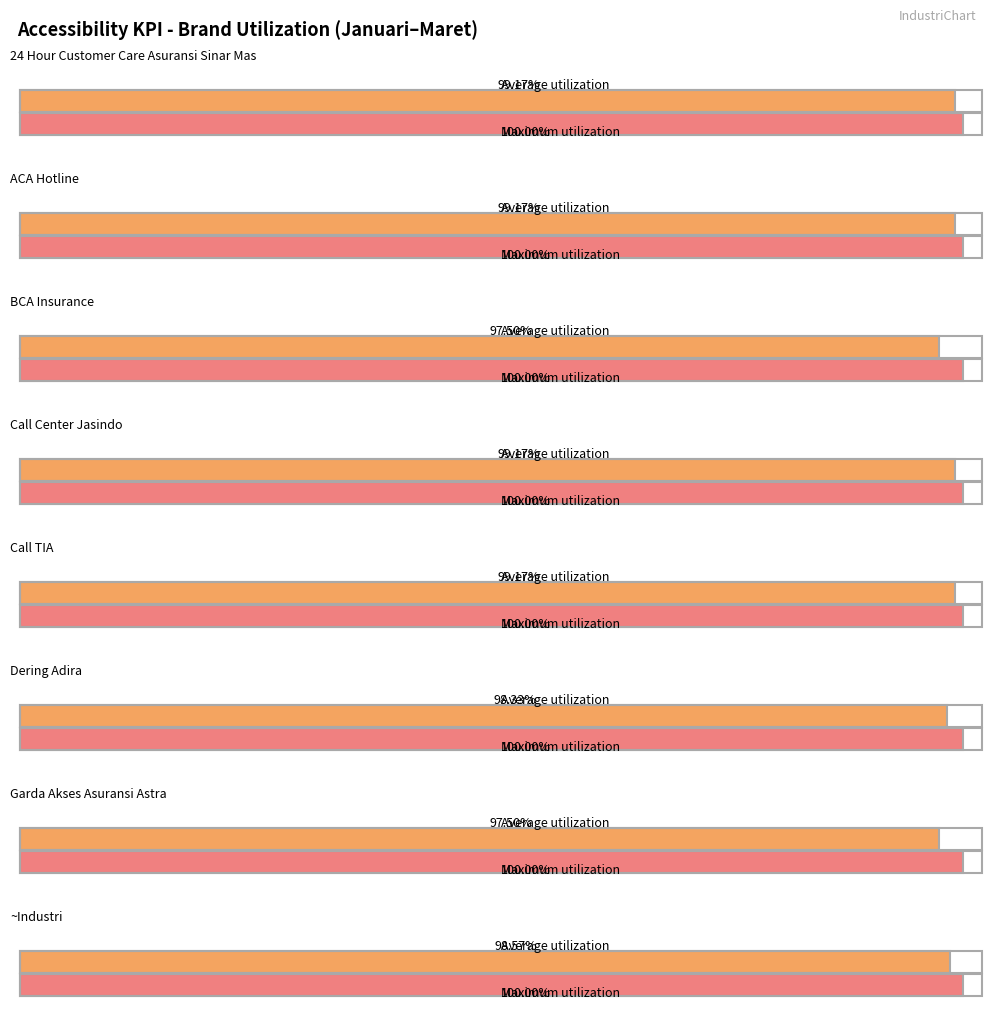

What is the approximate value of ~Average at BCA Insurance?

97.5